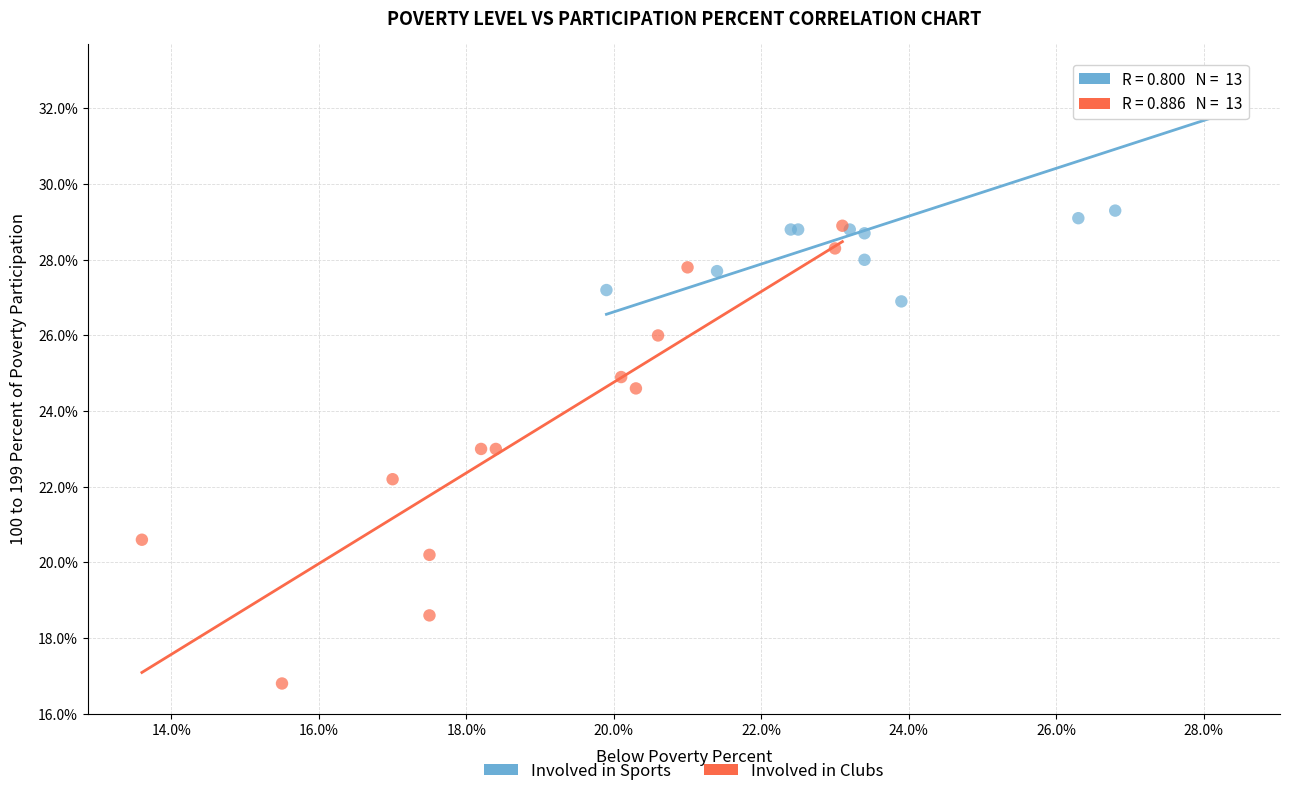

Which series has the largest Y range (max minus min)?

Involved in Clubs